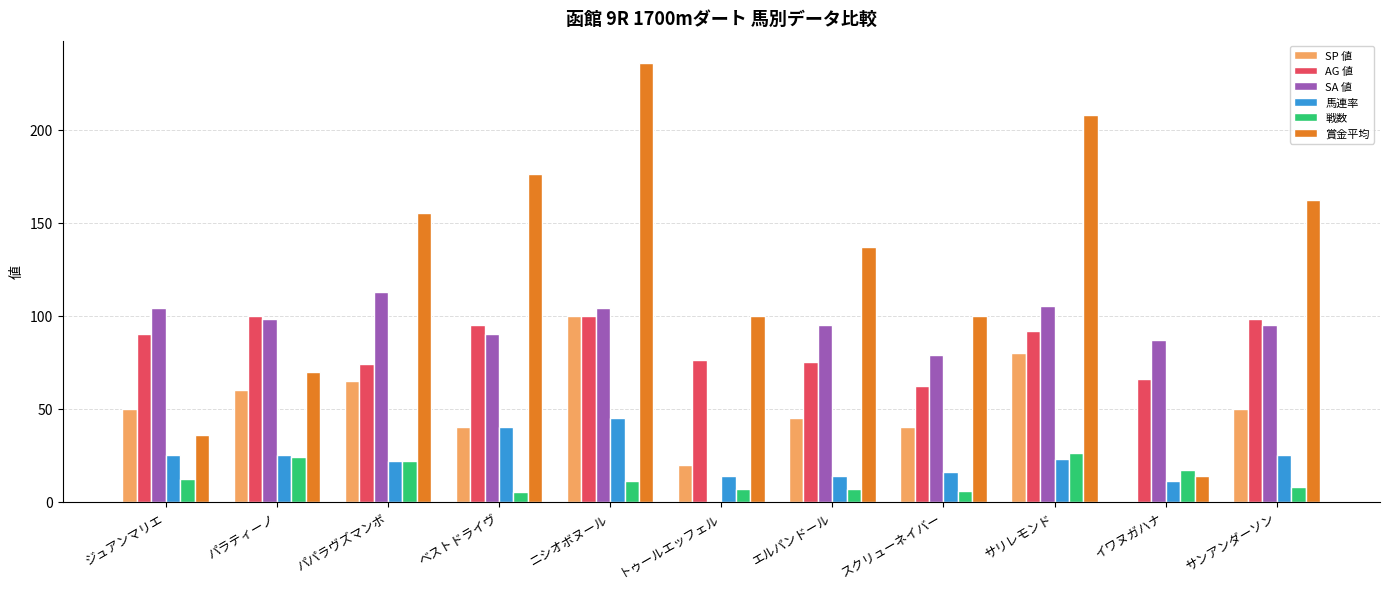

The value of AG 値 at エルパンドール is 75. True or false?

True